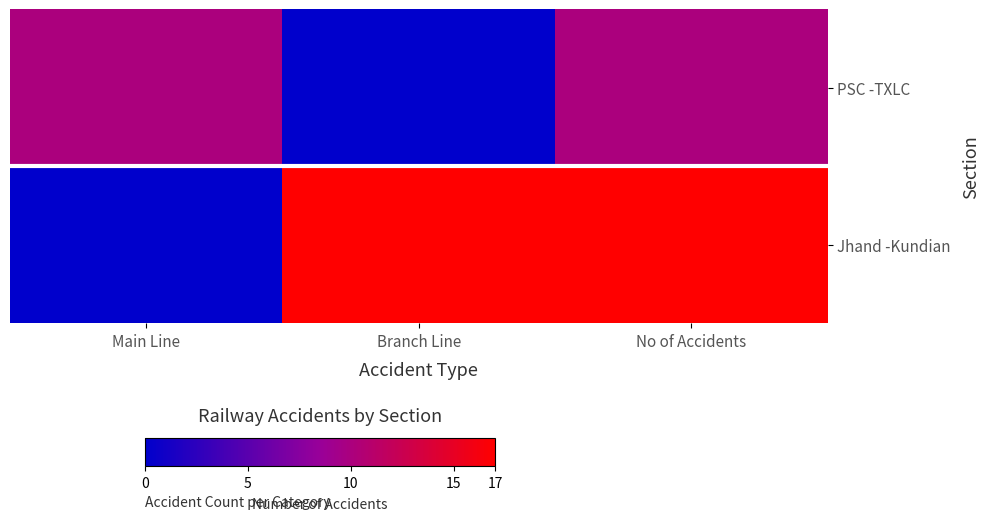

Reading left to right, list all the values displayed in this chart.

PSC -TXLC: Main Line=10	Branch Line=0	No of Accidents=10
Jhand -Kundian: Main Line=0	Branch Line=17	No of Accidents=17